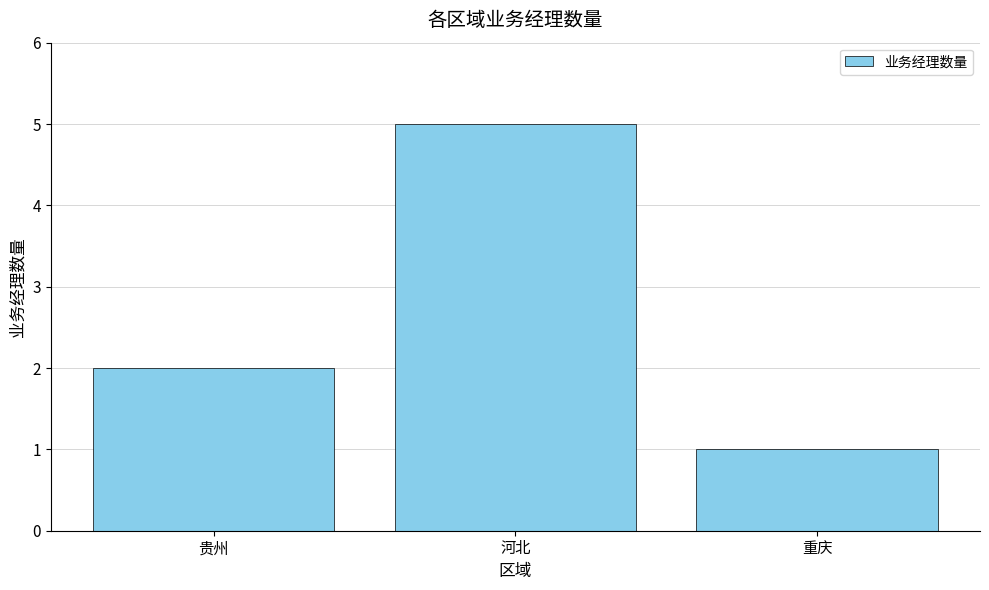

Approximately how many times larger is the value at 重庆 compared to 贵州?

0.5